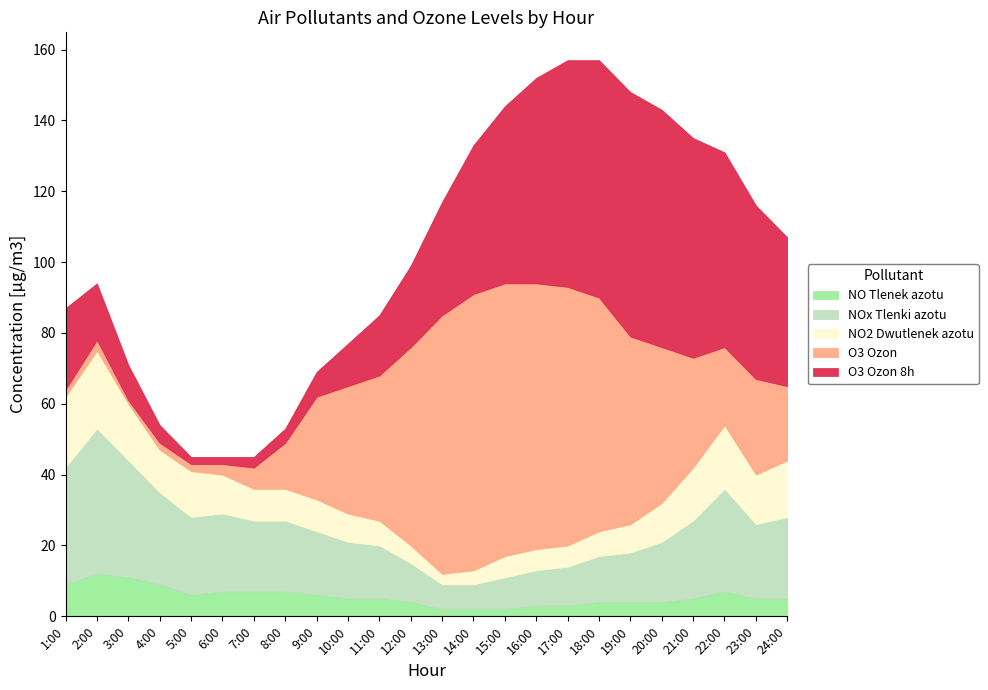

What is the difference between the maximum and second lowest values in the O3 Ozon 8h series?

67